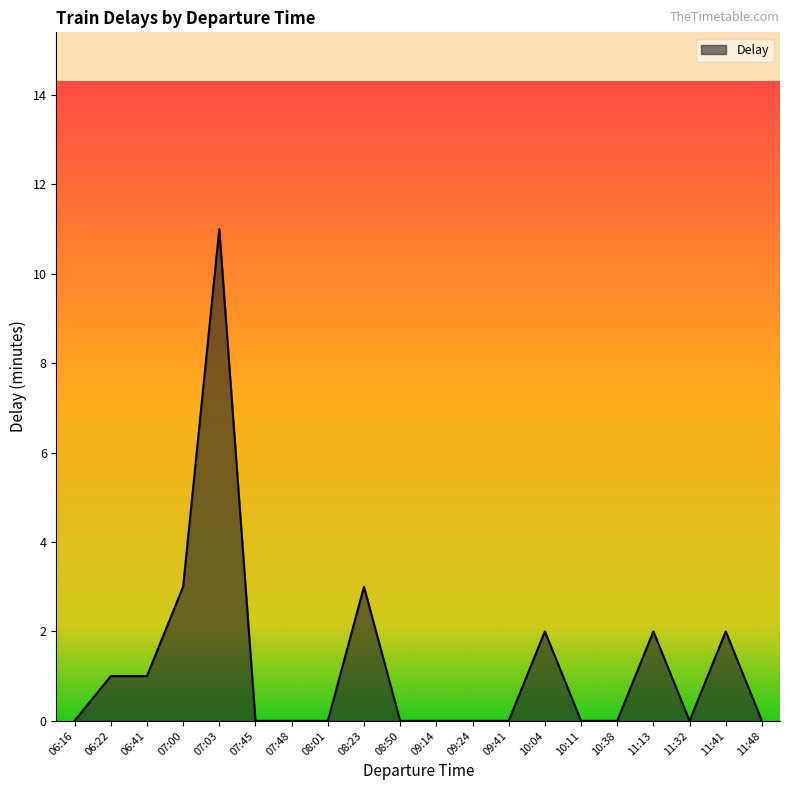

Reading left to right, list all the values displayed in this chart.

0	1	1	3	11	0	0	0	3	0	0	0	0	2	0	0	2	0	2	0